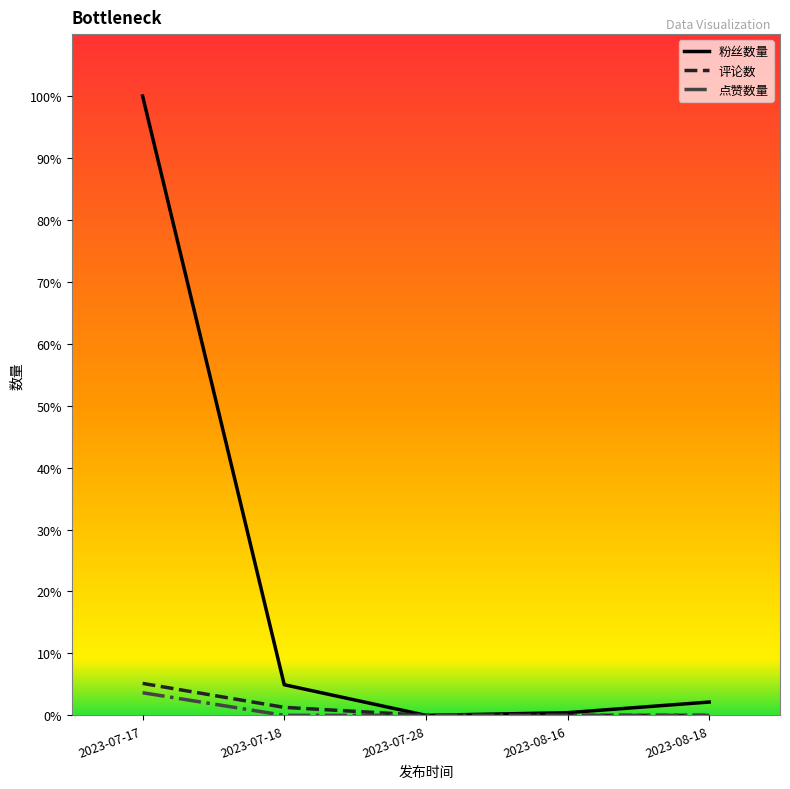

Is it true that 点赞数量 equals 0.0 at 2023-08-18?

True